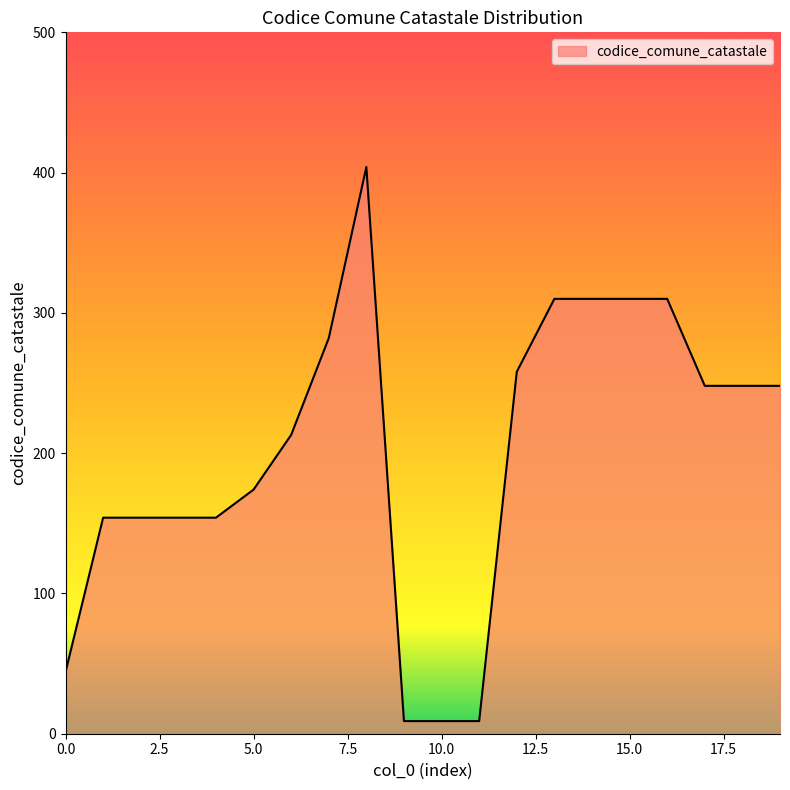

What is the maximum value shown in the chart?

404